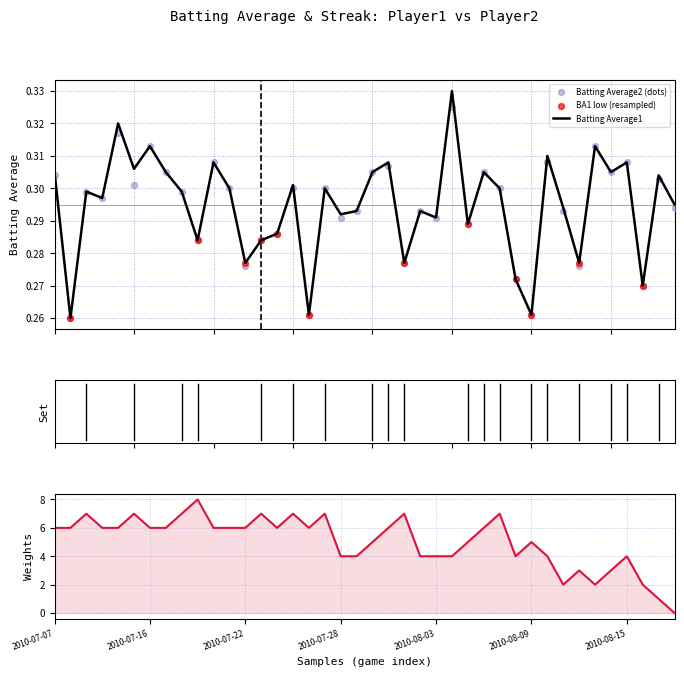

Which series contains the lowest Y value?

Batting Average1